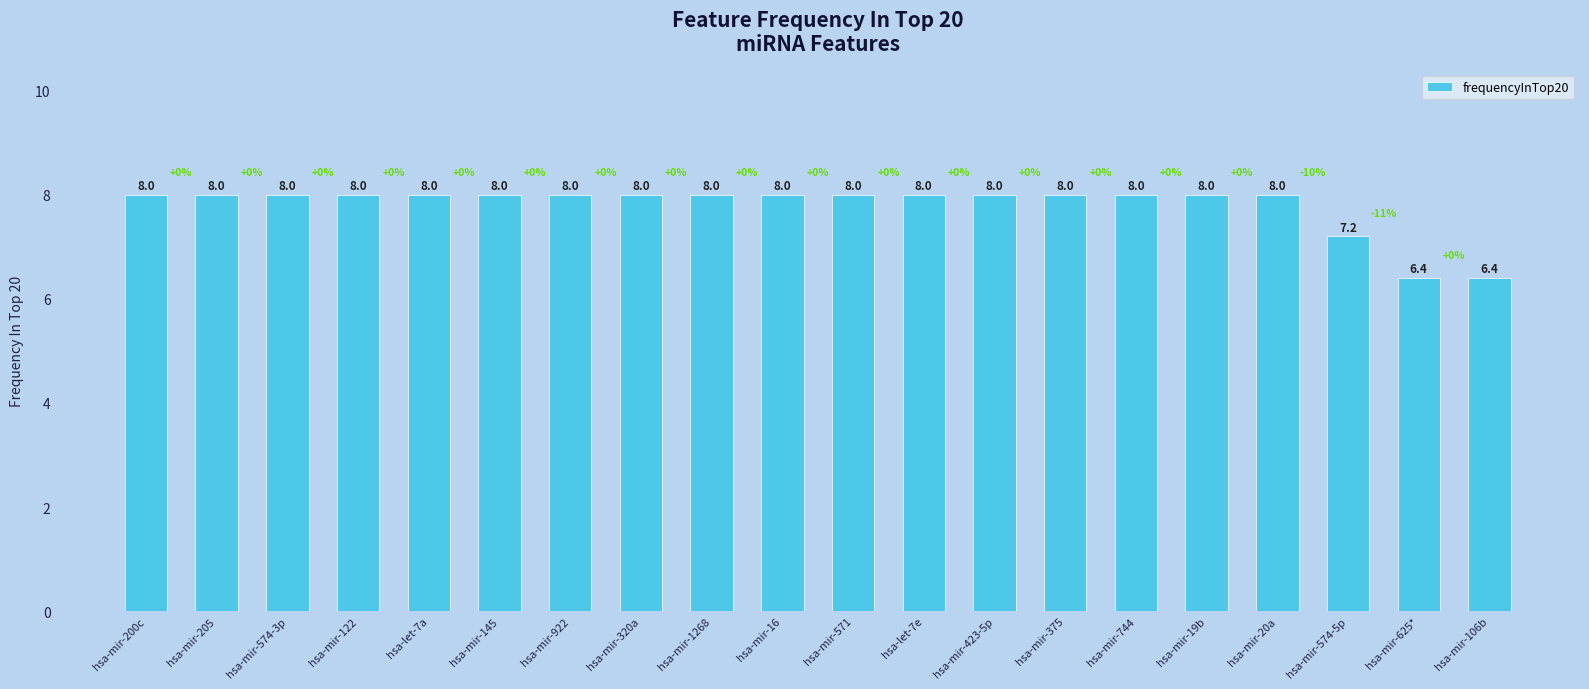

The chart shows a value of 8.0 at hsa-let-7a. True or false?

True